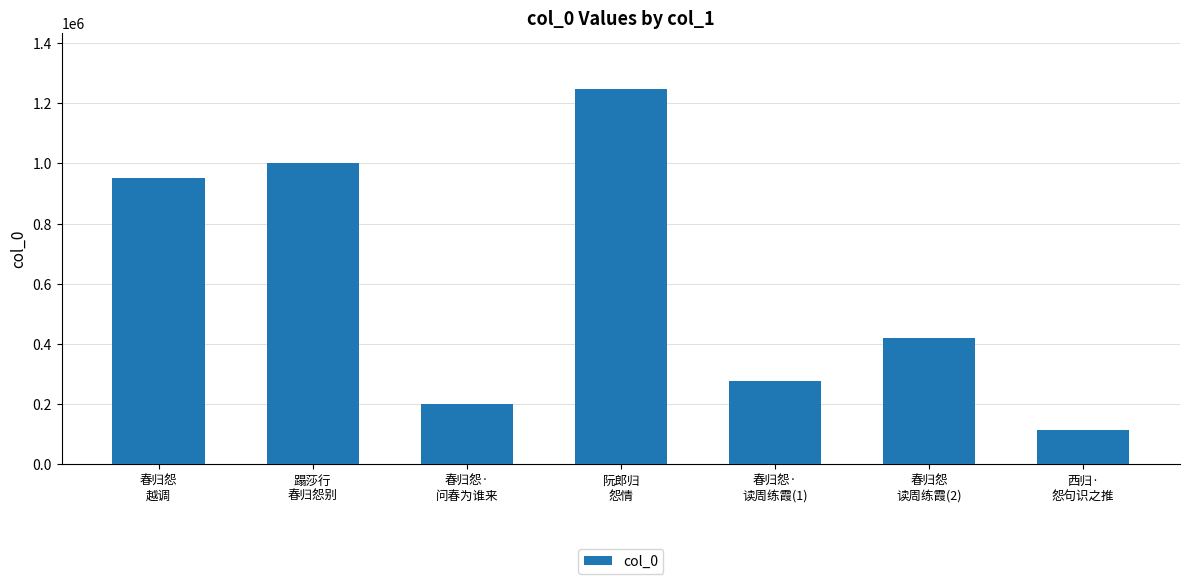

Is it true that the value at 春归怨·
读周练霞(1) is 278345?

True